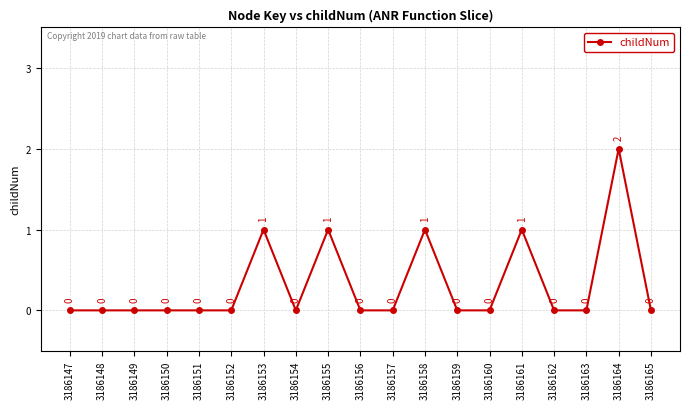

How many interior local peaks (higher than both neighbors) does the data have?

5